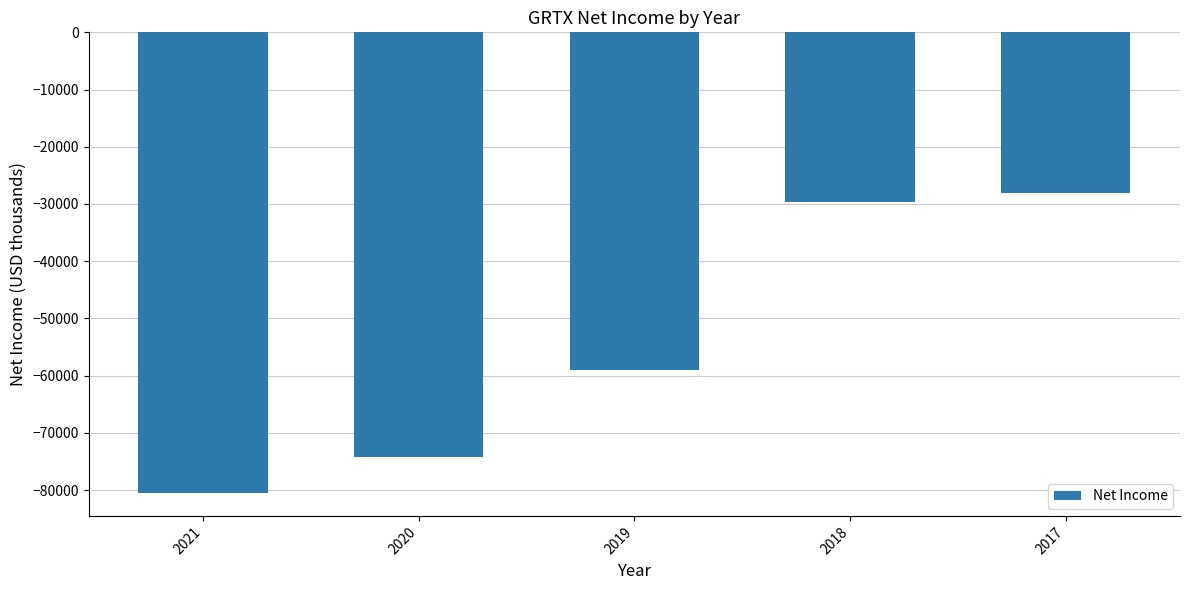

The value at 2019 is -59100. True or false?

True